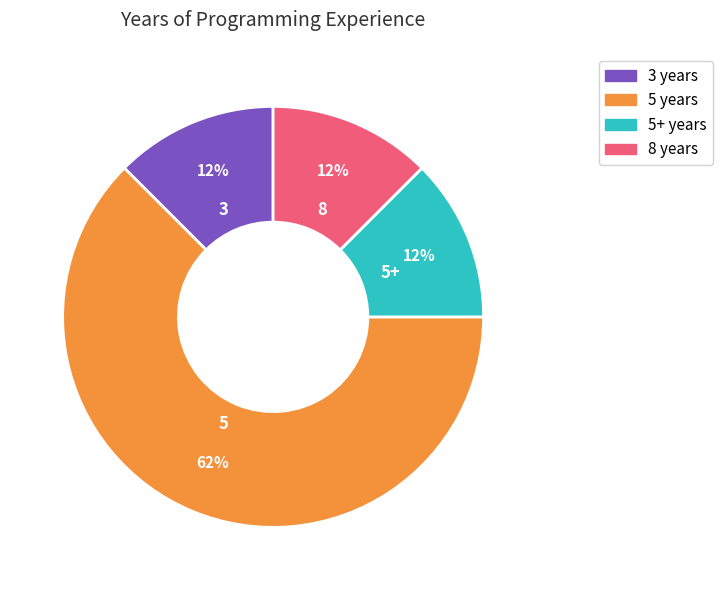

Approximately how many times larger is the value at 5+ compared to 5?

0.2